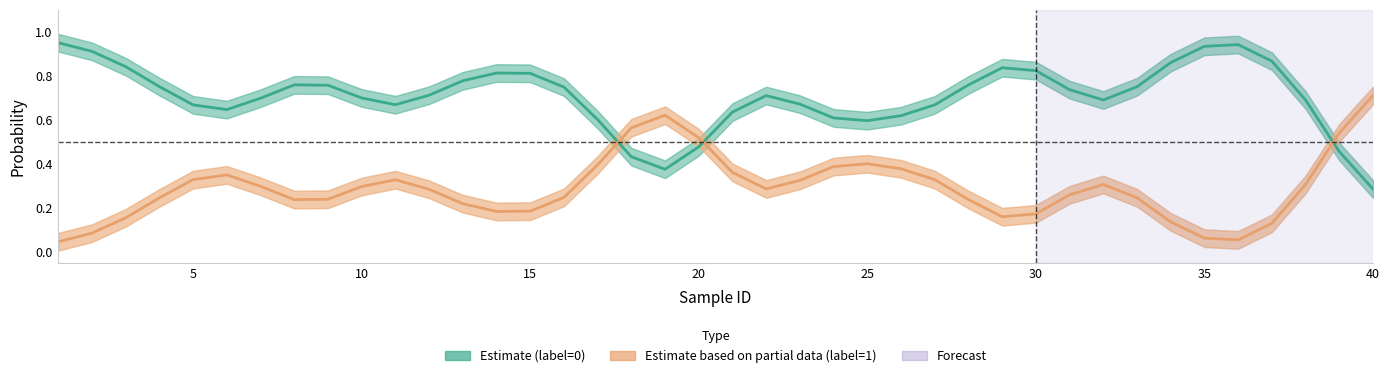

What is the average value of the label=0 (Estimate) series?

0.7